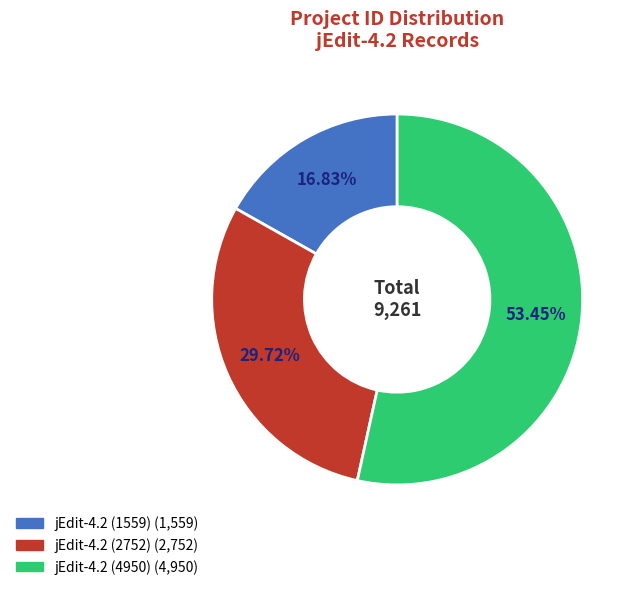

Combined, do jEdit-4.2 (4950) and jEdit-4.2 (2752) account for over 50%?

Yes